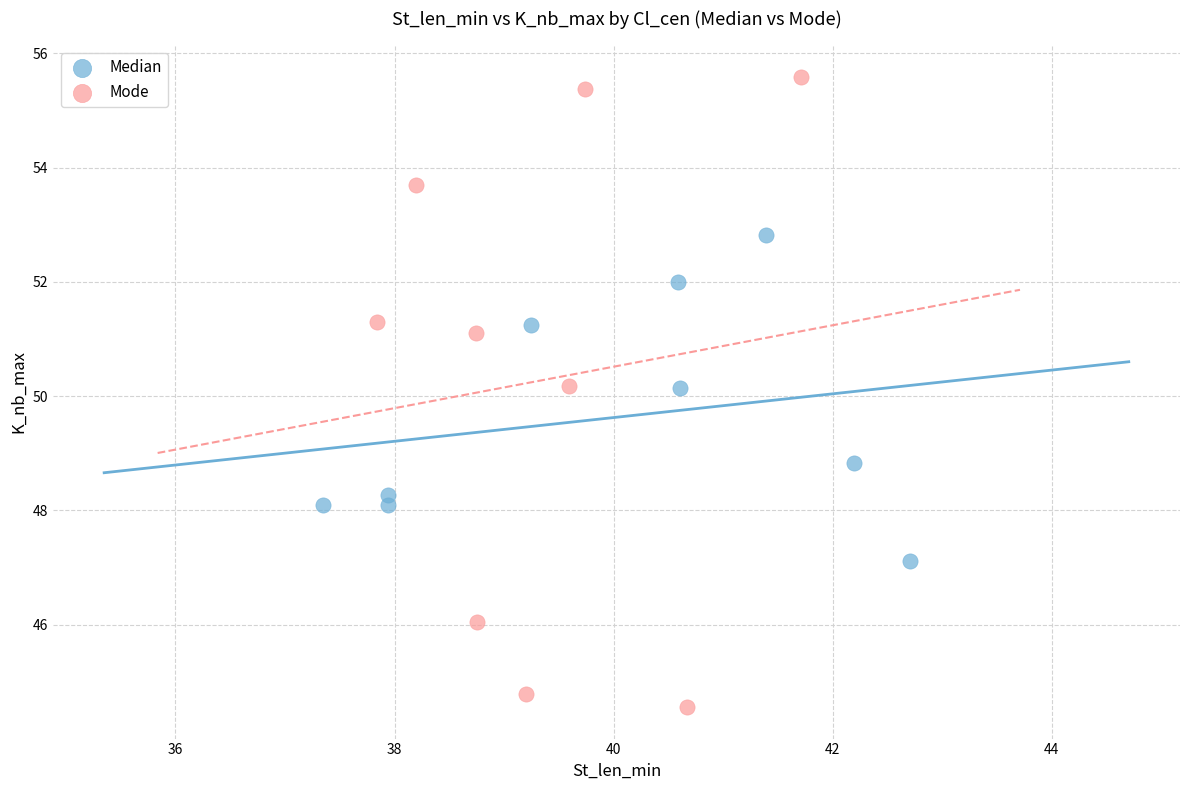

Which series reaches the maximum Y coordinate?

Mode